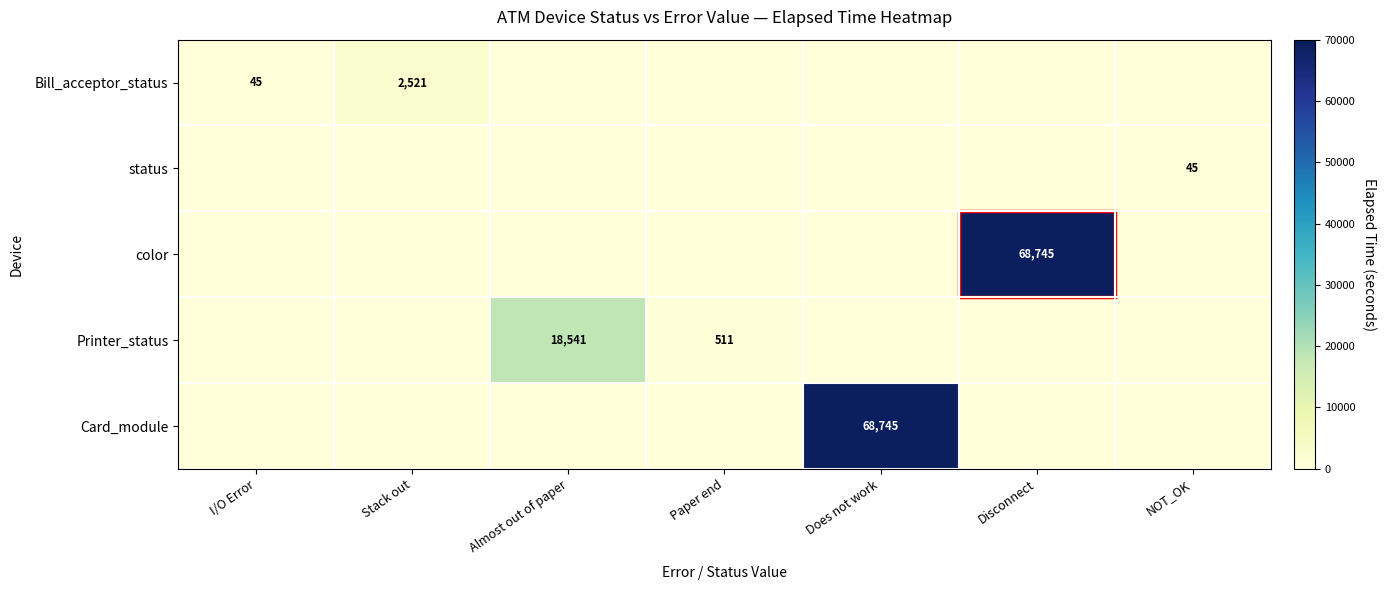

At which label is status closest to 22?

I/O Error